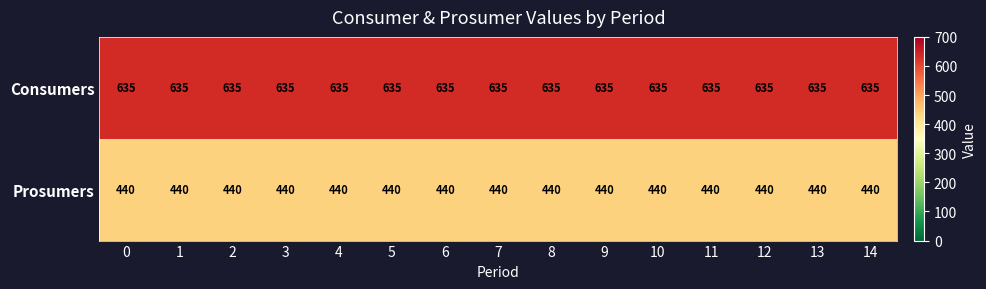

Which series has the largest total across all categories?

Consumers